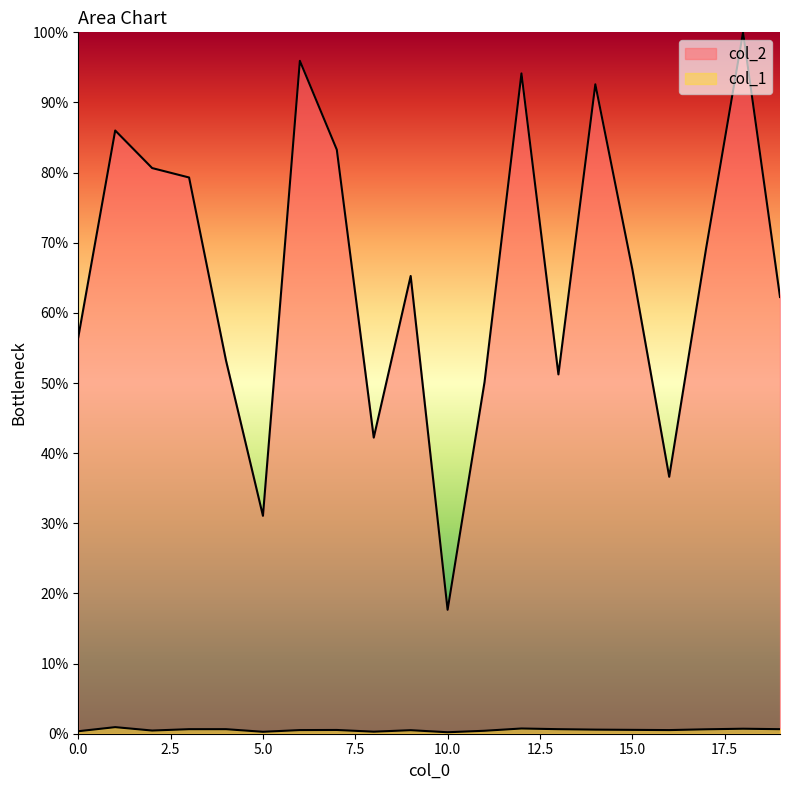

What is the sum of the col_2 values at 9 and 8?

107.5